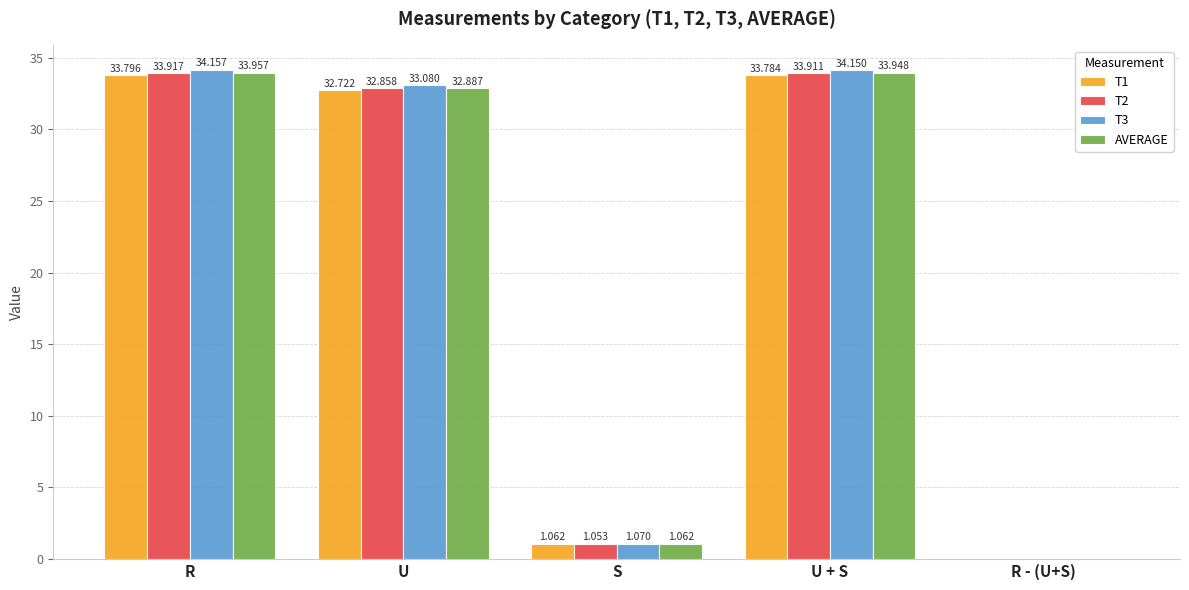

Are the bars grouped side by side (vs. stacked)?

Yes